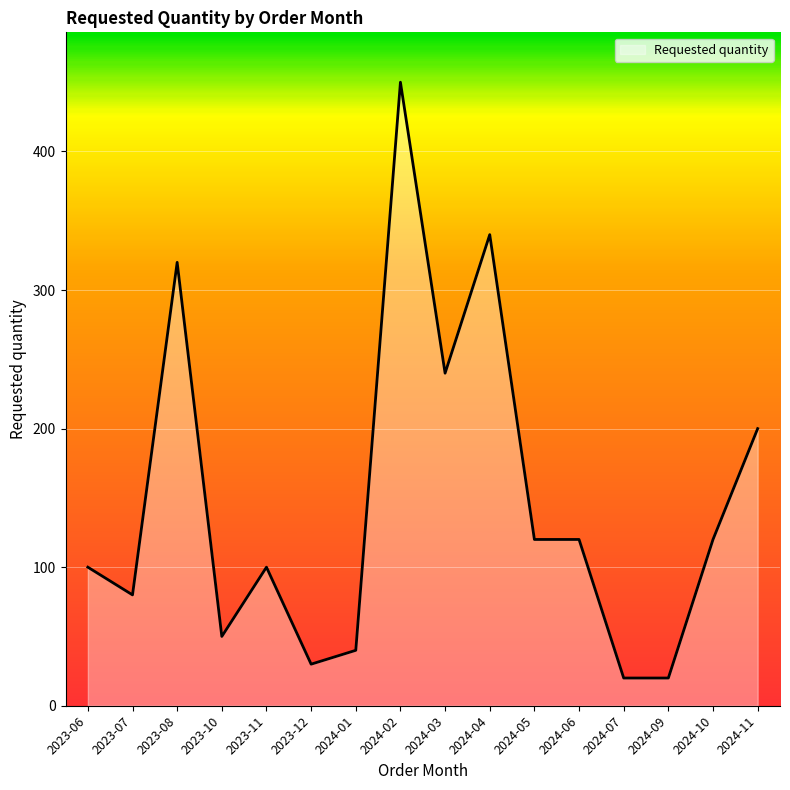

What is the sum of all values?

2350